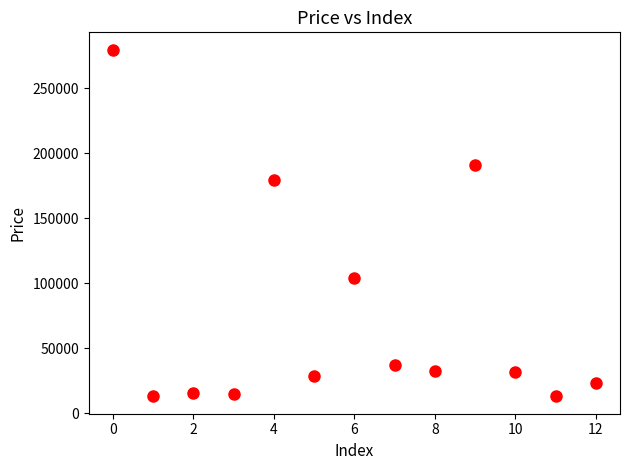

What Y value in the scatter plot is closest to 146337?

179722